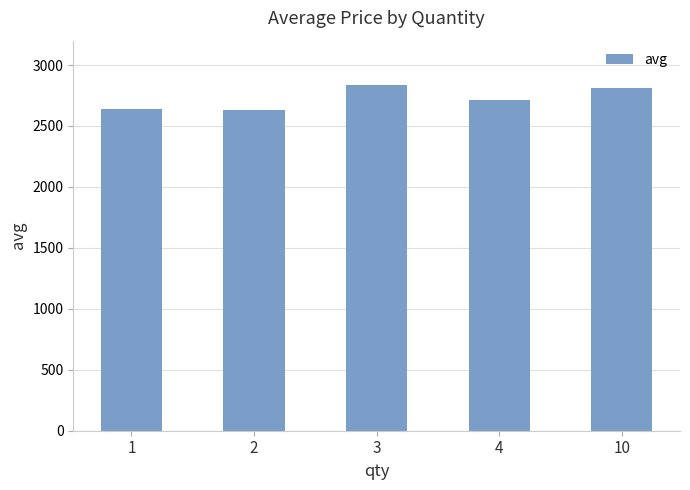

What is the value of the 4th bar from the left?

2716